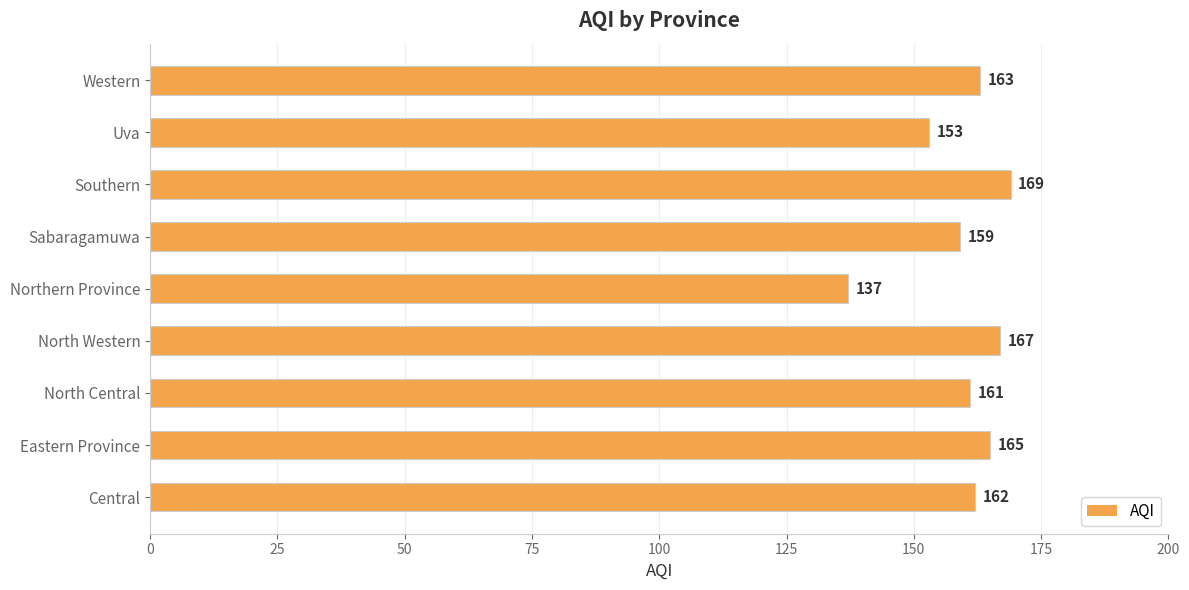

Rank the categories by value from highest to lowest.

Southern, North Western, Eastern Province, Western, Central, North Central, Sabaragamuwa, Uva, Northern Province